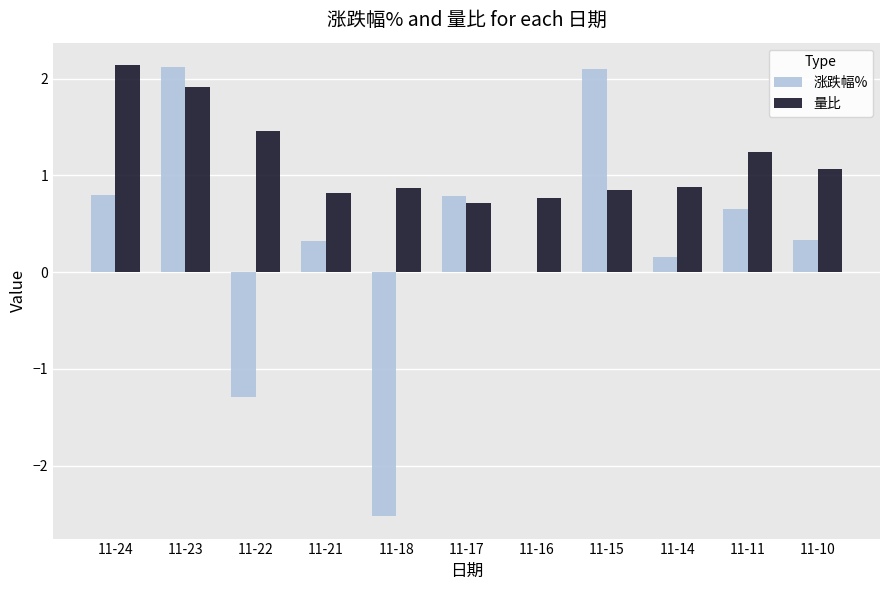

Between 11-22 and 11-17, which series saw the biggest shift?

涨跌幅%